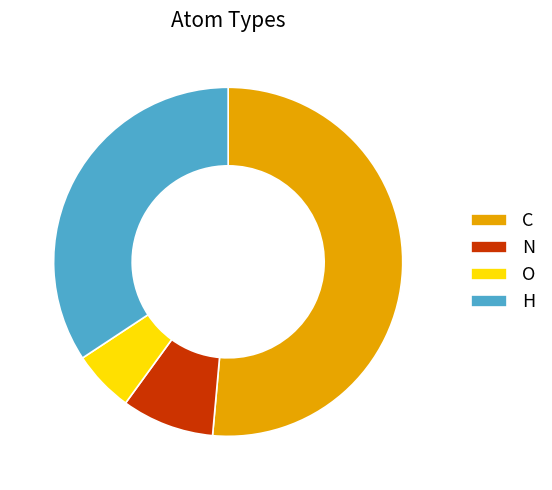

Which category has the biggest portion of the pie?

C